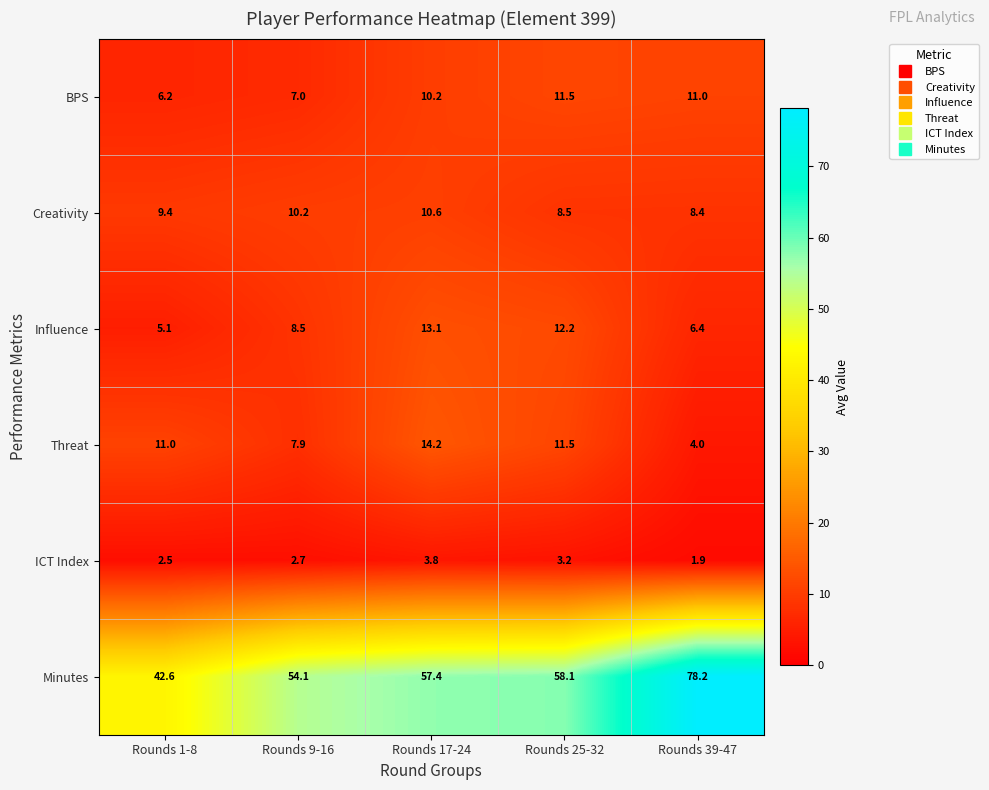

What is the total value across all series at Rounds 9-16?

90.4